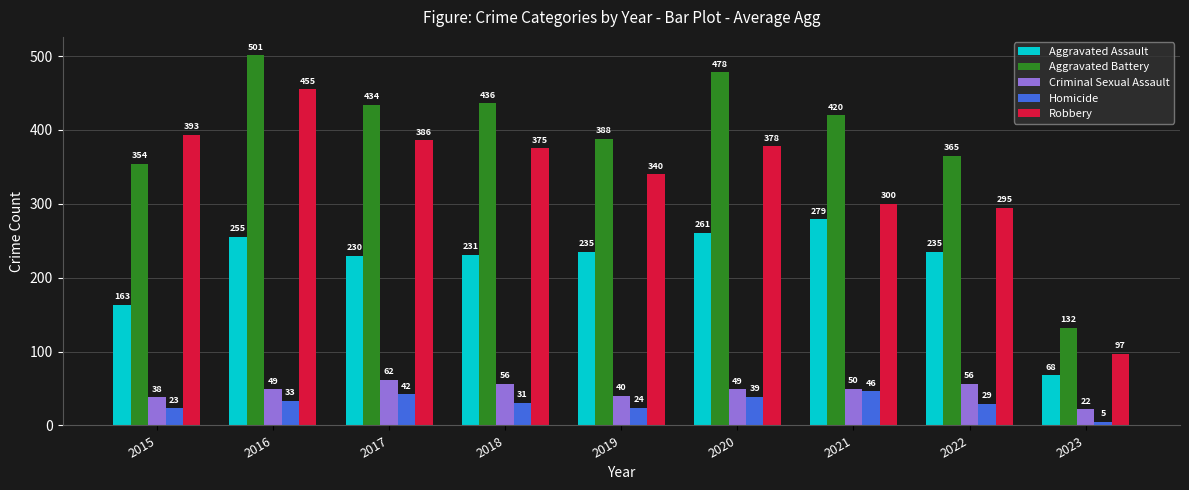

Count the number of data series in this chart.

5